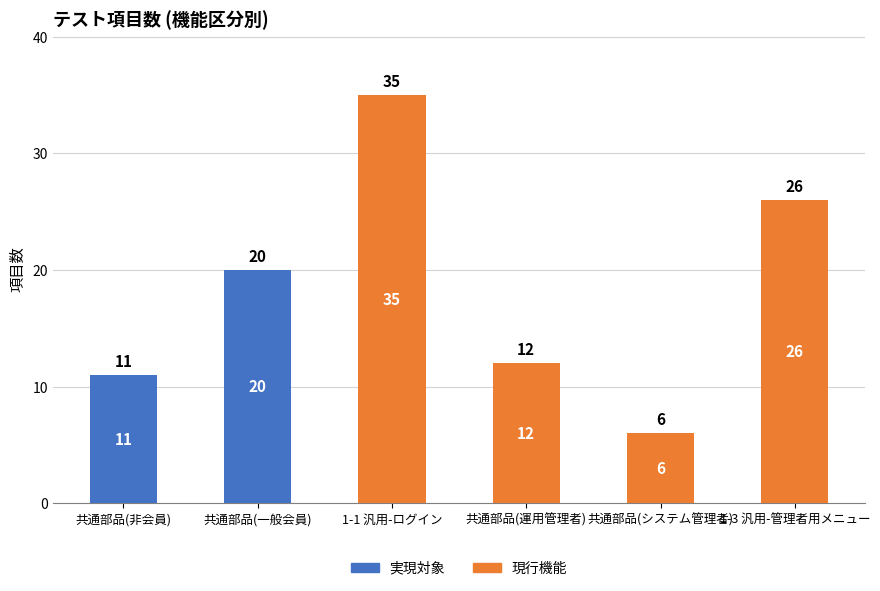

The 実現対象 series shows 7 at 共通部品(運用管理者). True or false?

False